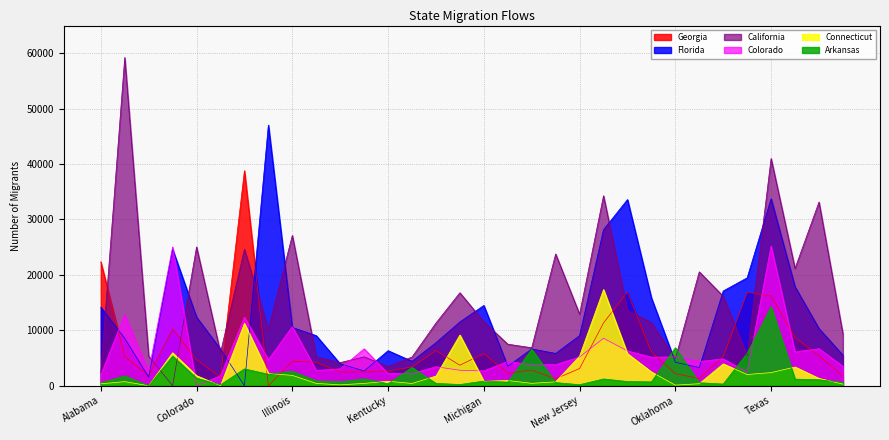

What position from the left is Nevada?

20